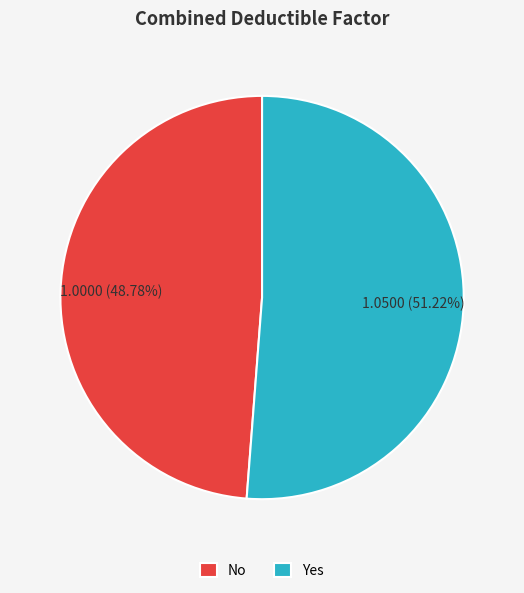

Rank the categories by value from highest to lowest.

Yes, No